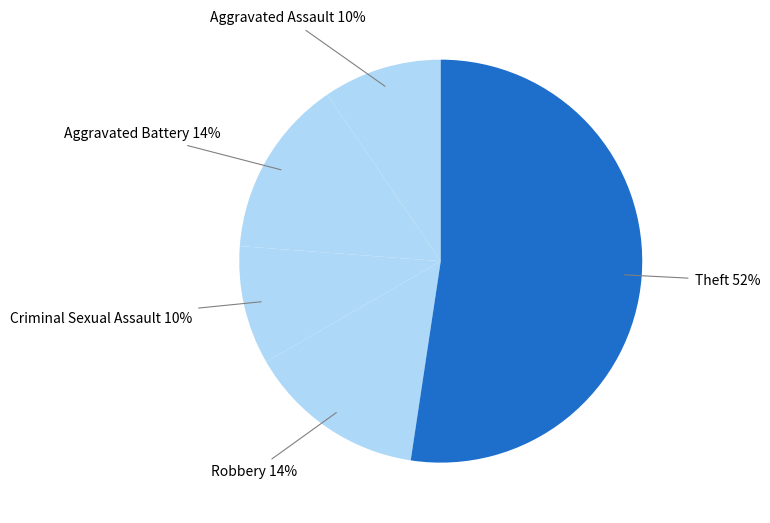

Approximately how many times larger is the value at Aggravated Assault compared to Robbery?

0.7